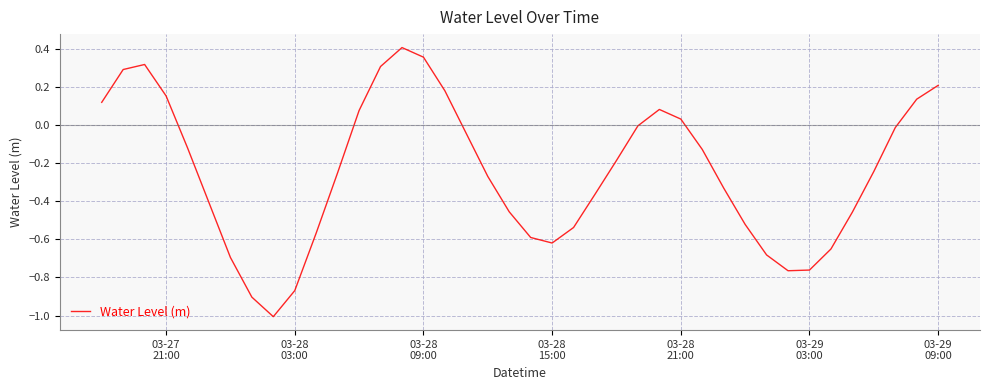

What is the difference between the maximum and minimum values?

1.4